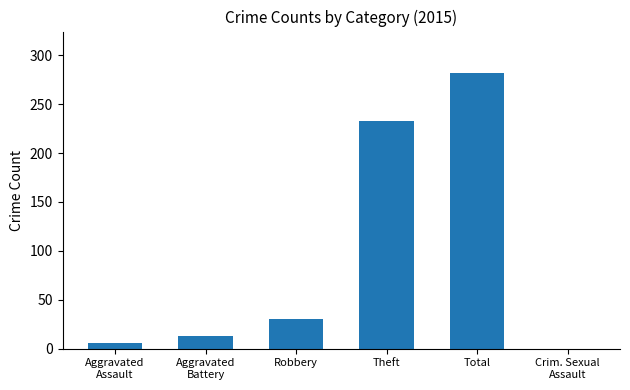

What is the difference between the values at Aggravated
Assault and Aggravated
Battery?

7